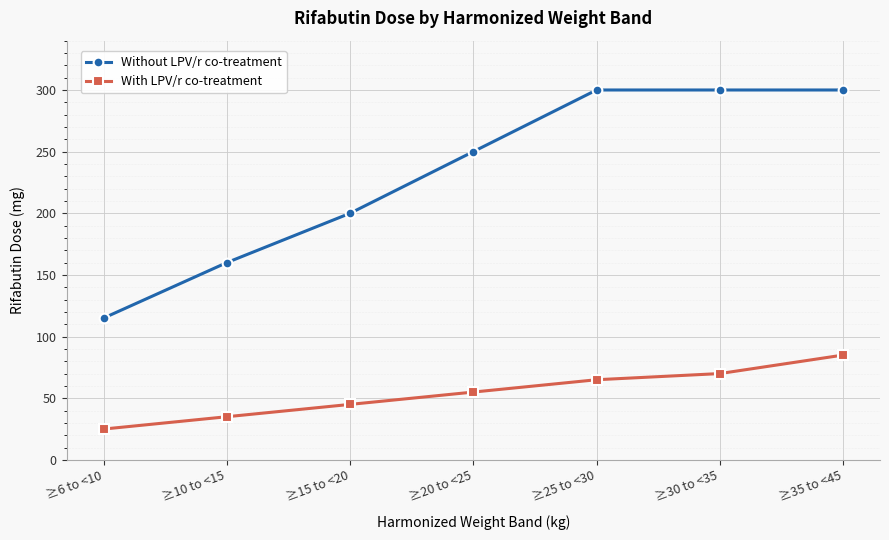

What is the total value across all series at ≥25 to <30?

365